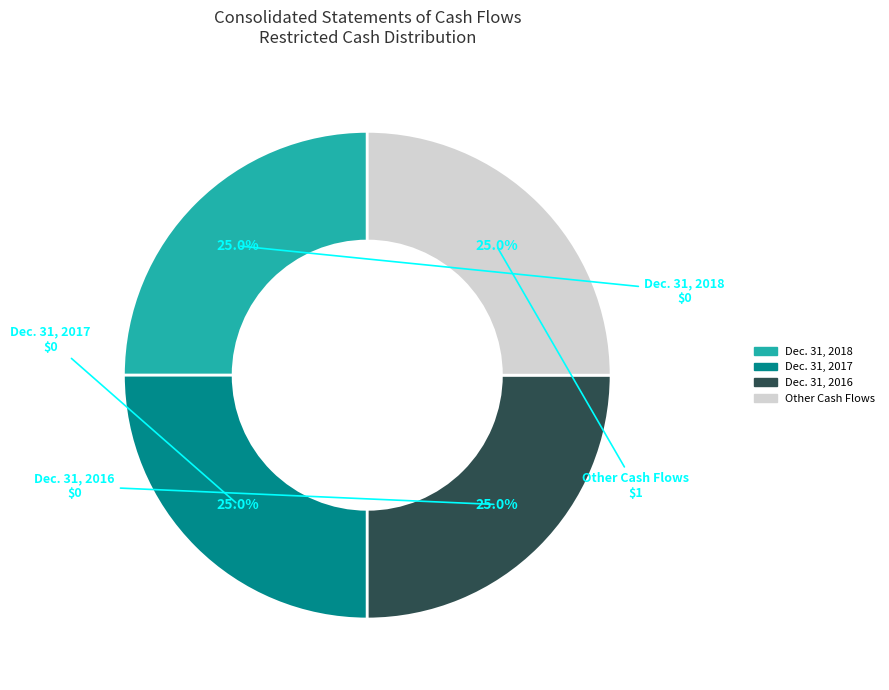

Does Other Cash Flows represent more than half of the total?

No